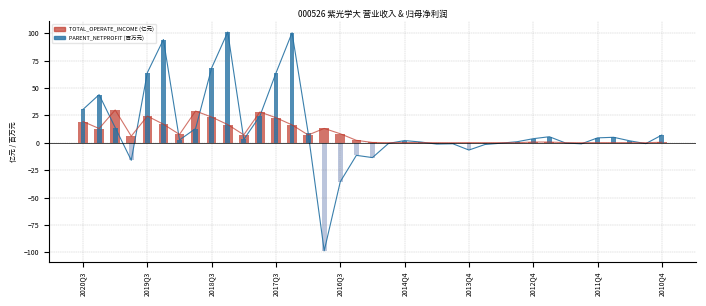

What is the label of the 14th bar from the right?

2014Q1